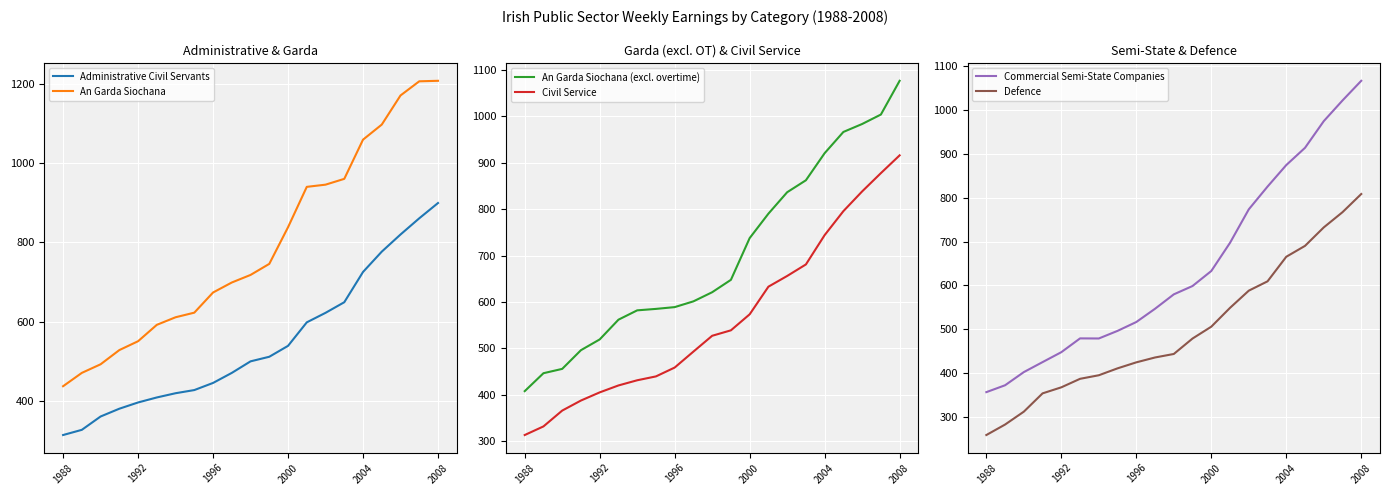

Count the number of data series in this chart.

6